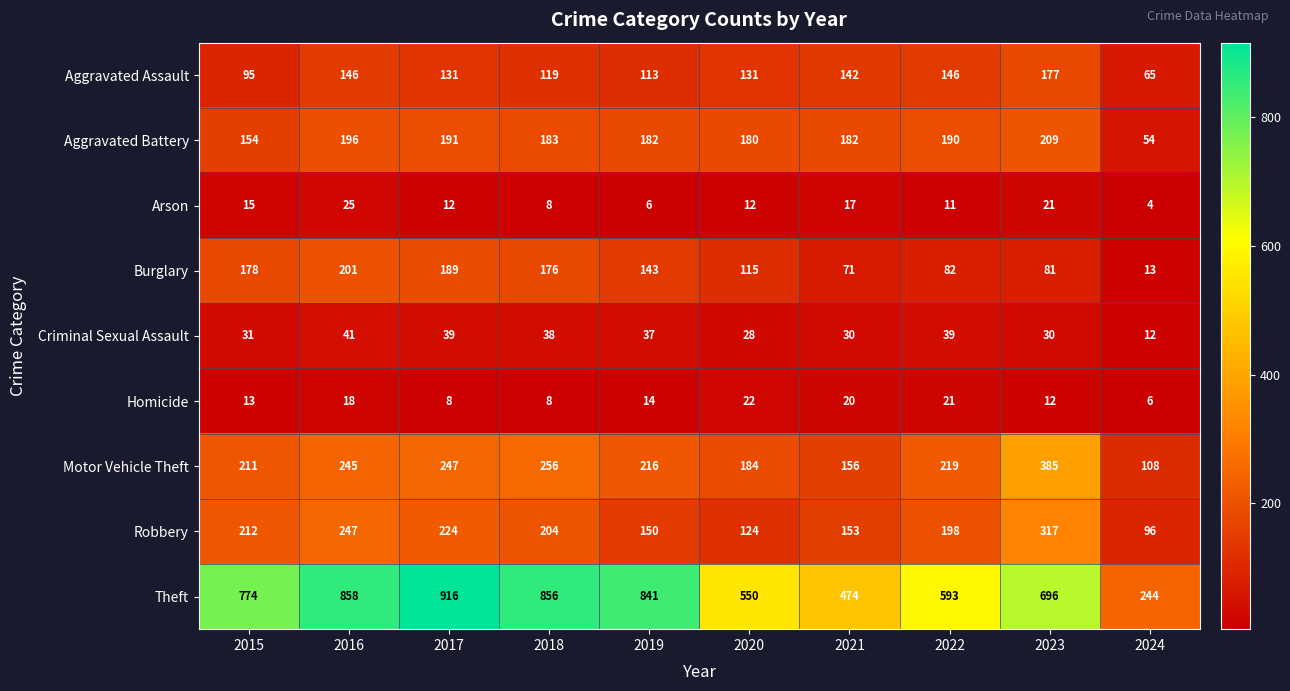

List the series in order of their peak value, lowest first.

Homicide, Arson, Criminal Sexual Assault, Aggravated Assault, Burglary, Aggravated Battery, Robbery, Motor Vehicle Theft, Theft